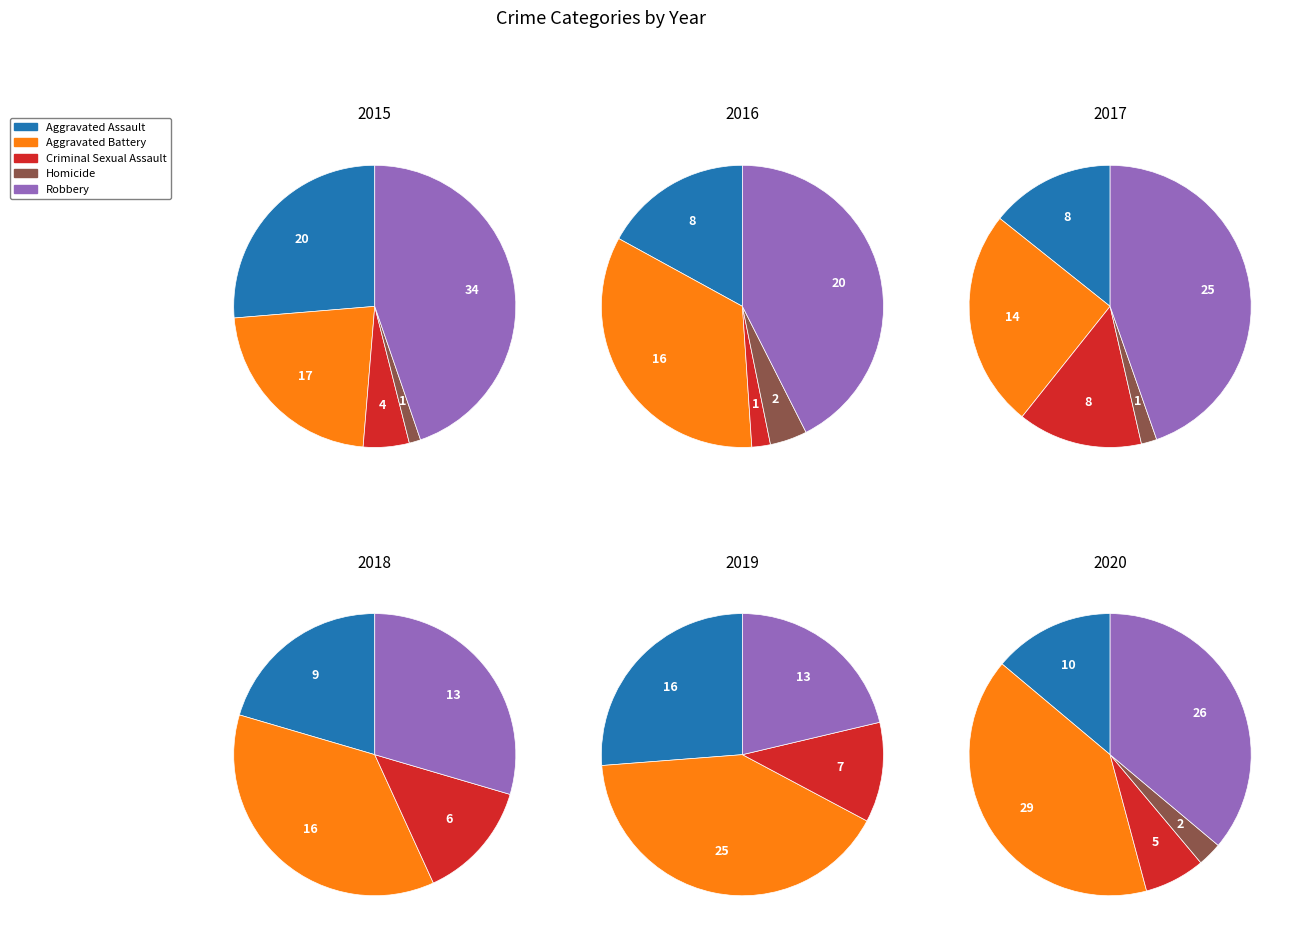

What is the total percentage of 0 and 5?

20.5%